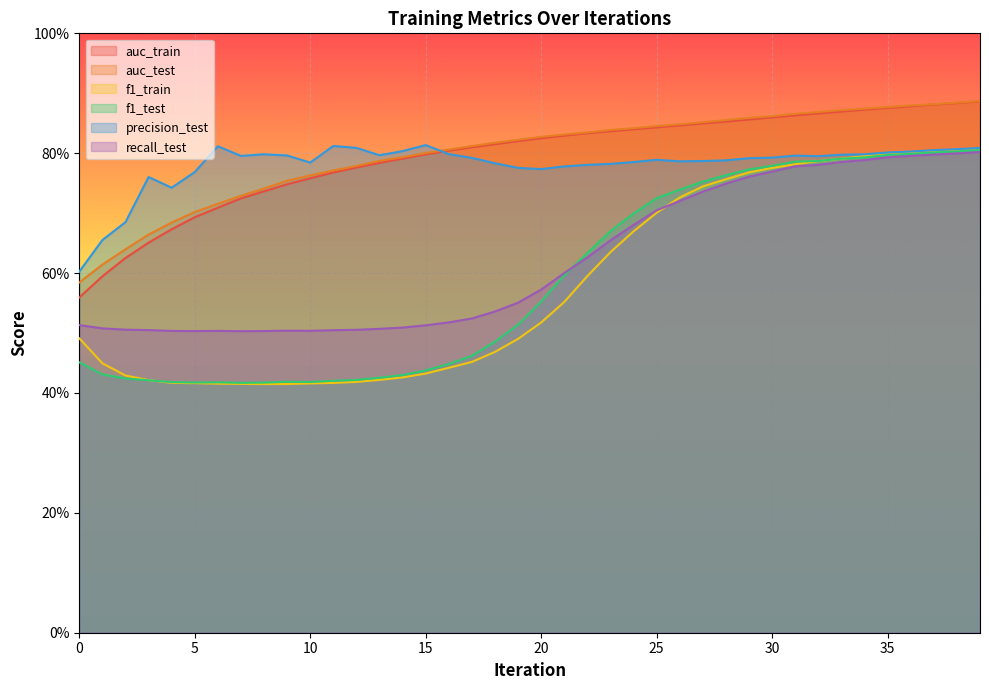

Which series has the largest total across all categories?

auc_test